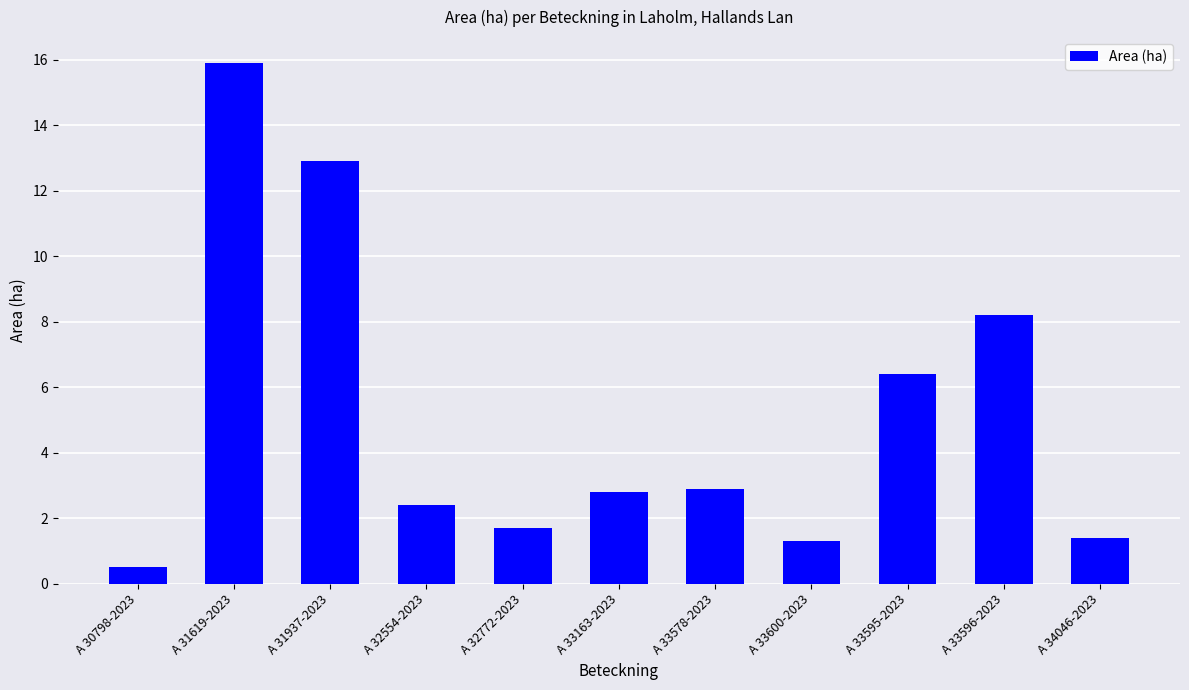

What is the smallest value displayed?

0.5